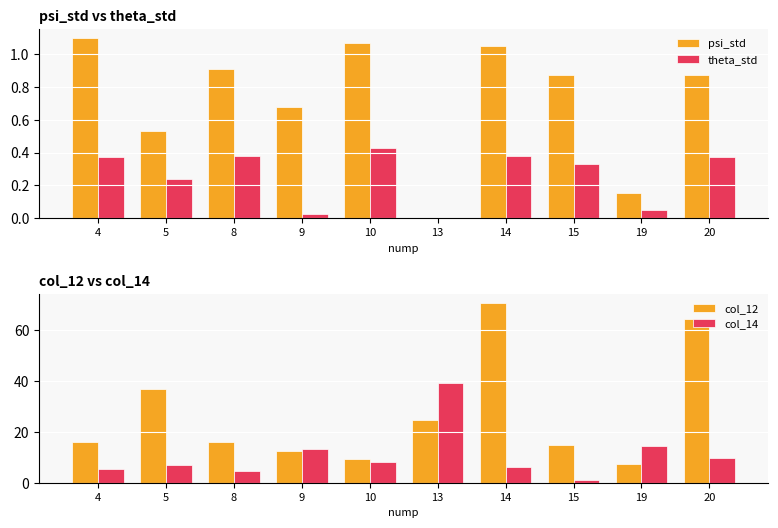

Reading left to right, what are all the values shown in this chart?

psi_std: 4=1.1	5=0.5	8=0.9	9=0.7	10=1.1	13=0.0	14=1.1	15=0.9	19=0.2	20=0.9
theta_std: 4=0.4	5=0.2	8=0.4	9=0.0	10=0.4	13=0.0	14=0.4	15=0.3	19=0.0	20=0.4
col_12: 4=16.1	5=36.8	8=16.1	9=12.4	10=9.2	13=24.9	14=70.9	15=14.9	19=7.4	20=64.3
col_14: 4=5.5	5=7.1	8=4.6	9=13.4	10=8.1	13=39.3	14=6.3	15=1.1	19=14.6	20=9.7